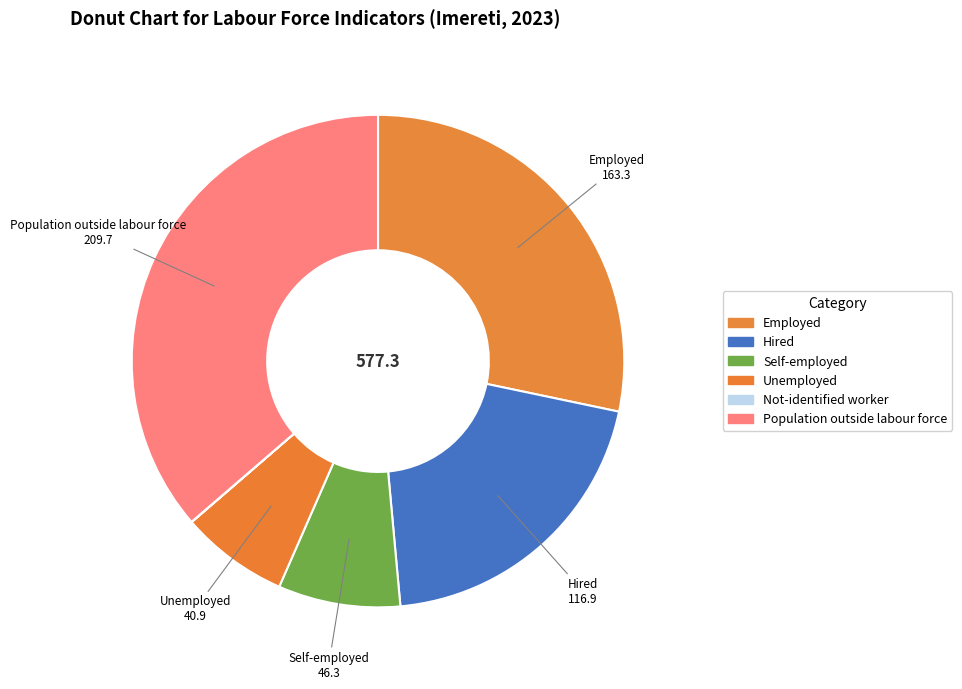

How many segments does this pie chart have?

6